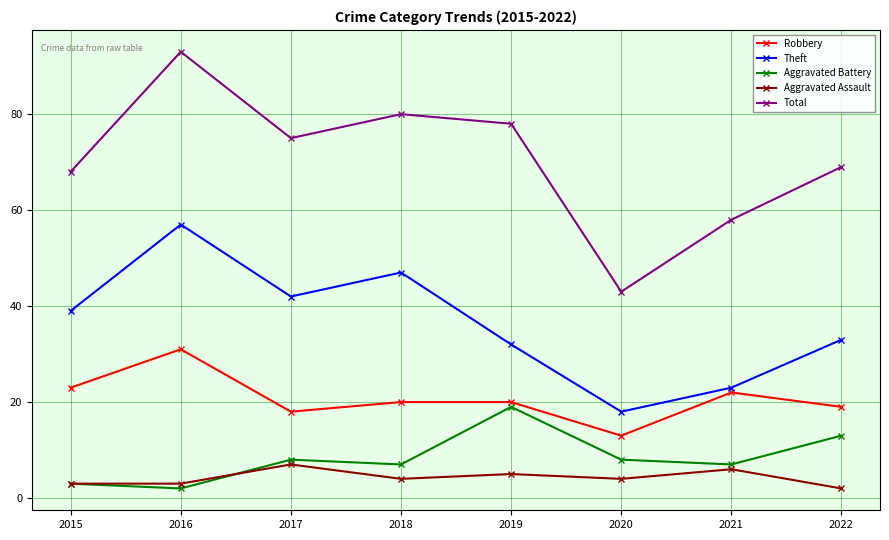

What is the average value of the Aggravated Assault series?

4